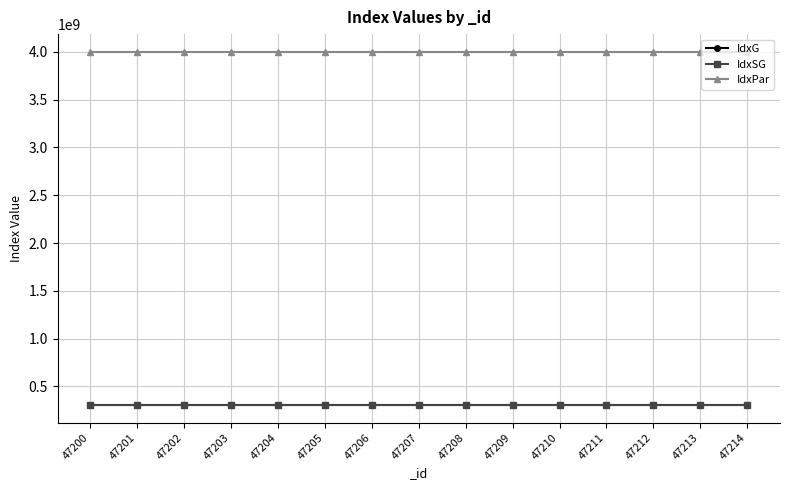

What is the value of the IdxSG point at the 11th from the left?

305020100